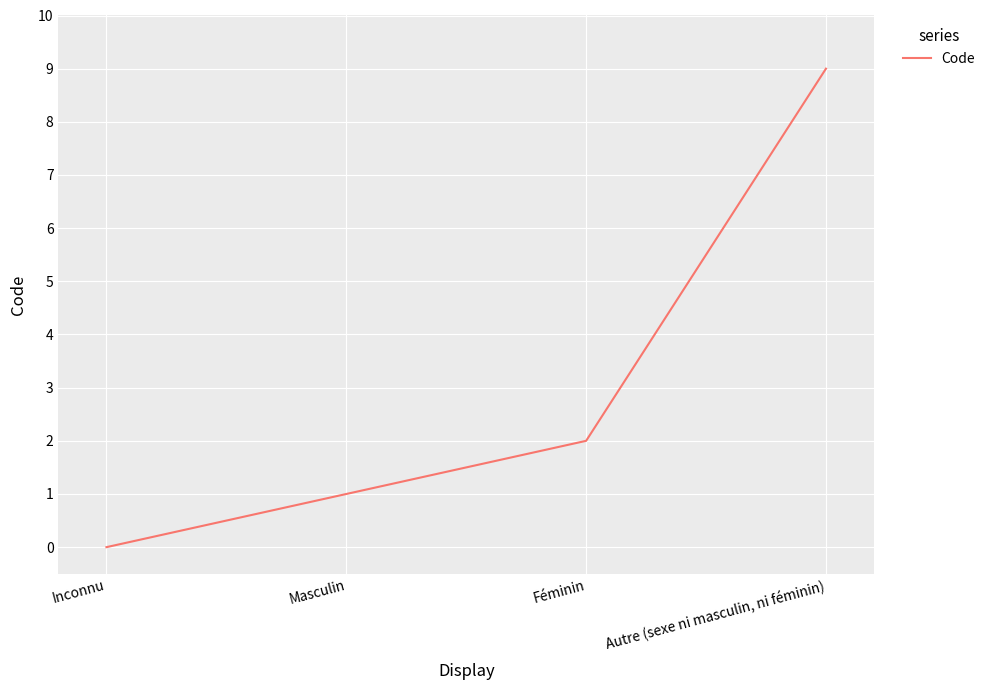

What is the difference between the values at Autre (sexe ni masculin, ni féminin) and Inconnu?

9